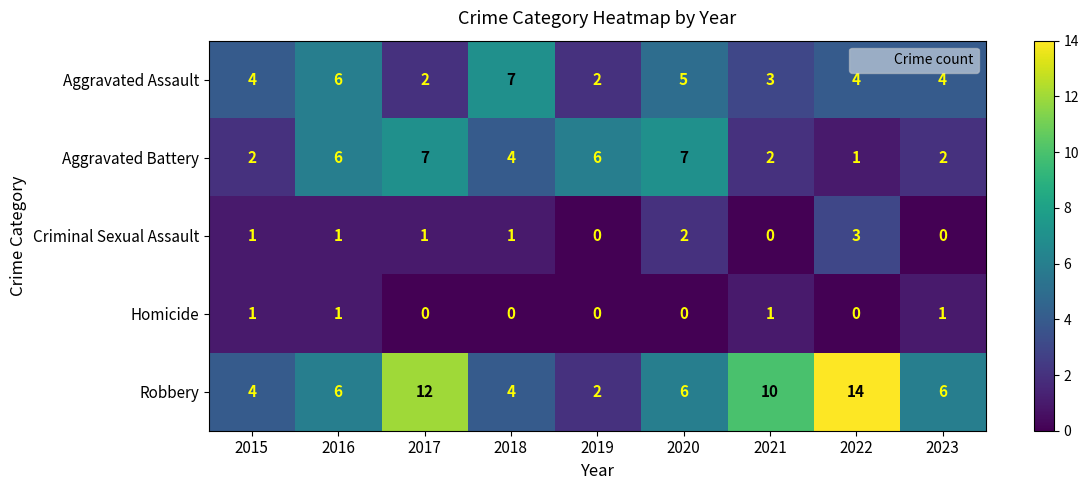

What is the spread (max minus min) of values at 2016?

5